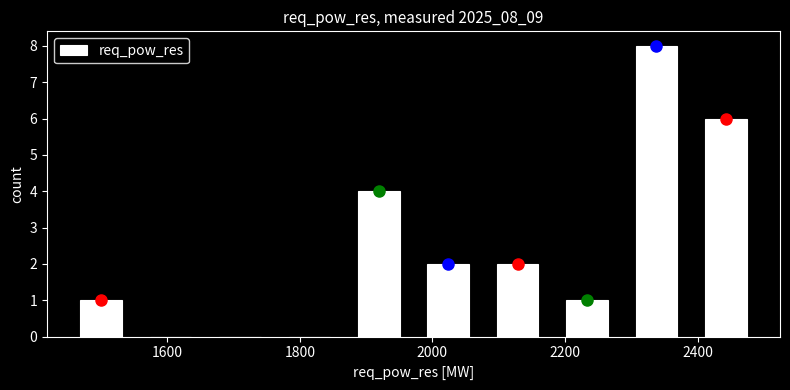

How tall is the bar that spans 2280 to 2400 on the x-axis? Neither the bar edges nor the heights are printed on the chart, so give them approximately, as read against the axes.

8